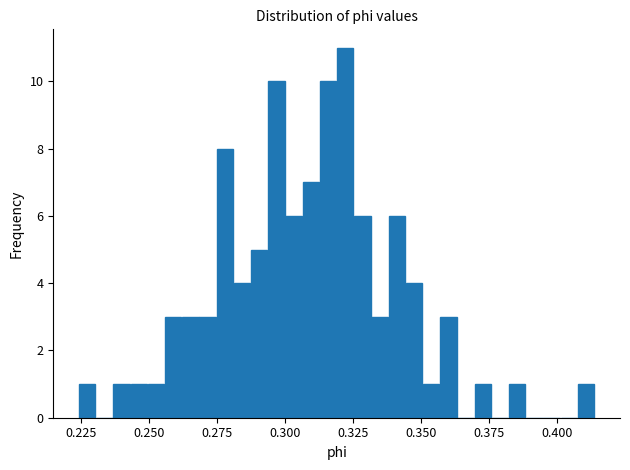

Around what value on the x-axis is the tallest bar? Give the approximate position of its centre, as read against the axis.

0.320